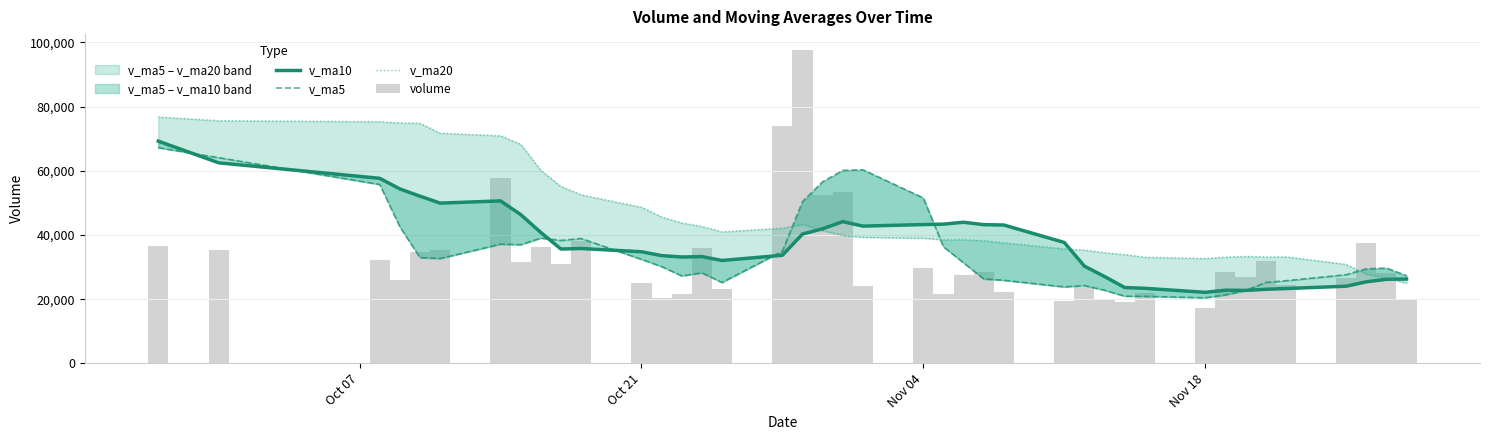

Rank the series by their maximum value, from highest to lowest.

volume, v_ma20, v_ma10, v_ma5